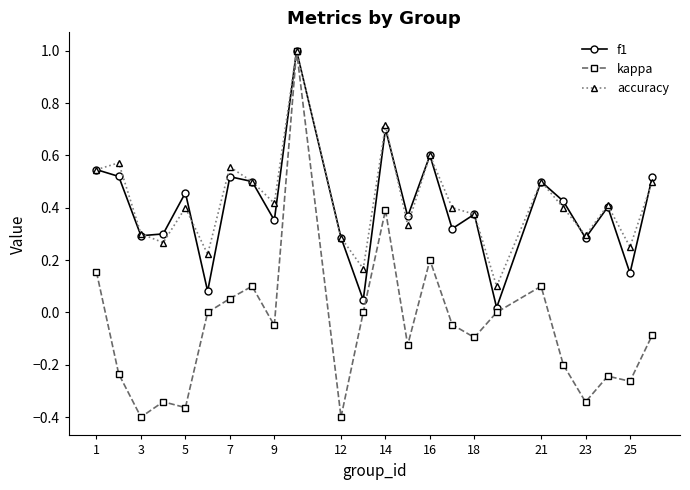

Which series has the widest spread of values?

kappa